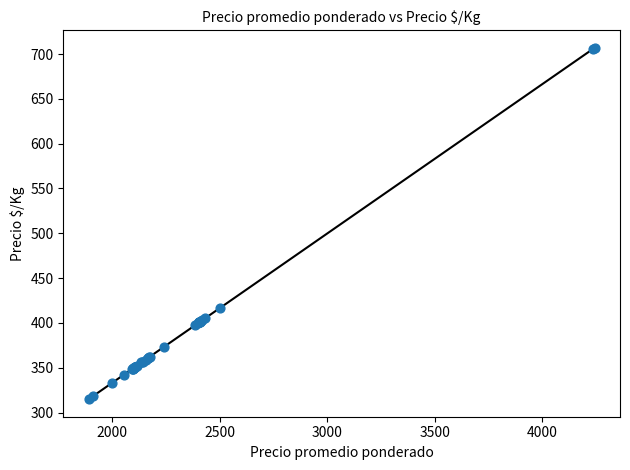

What Y value in the scatter plot is closest to 511?

417